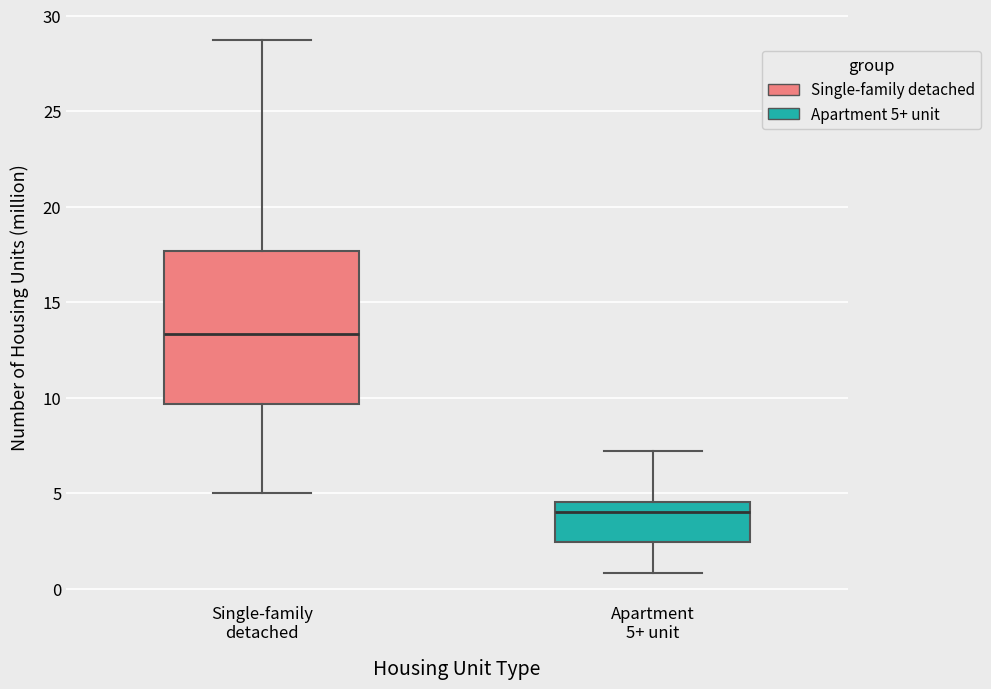

Which box's median line is the highest?

Single-family detached